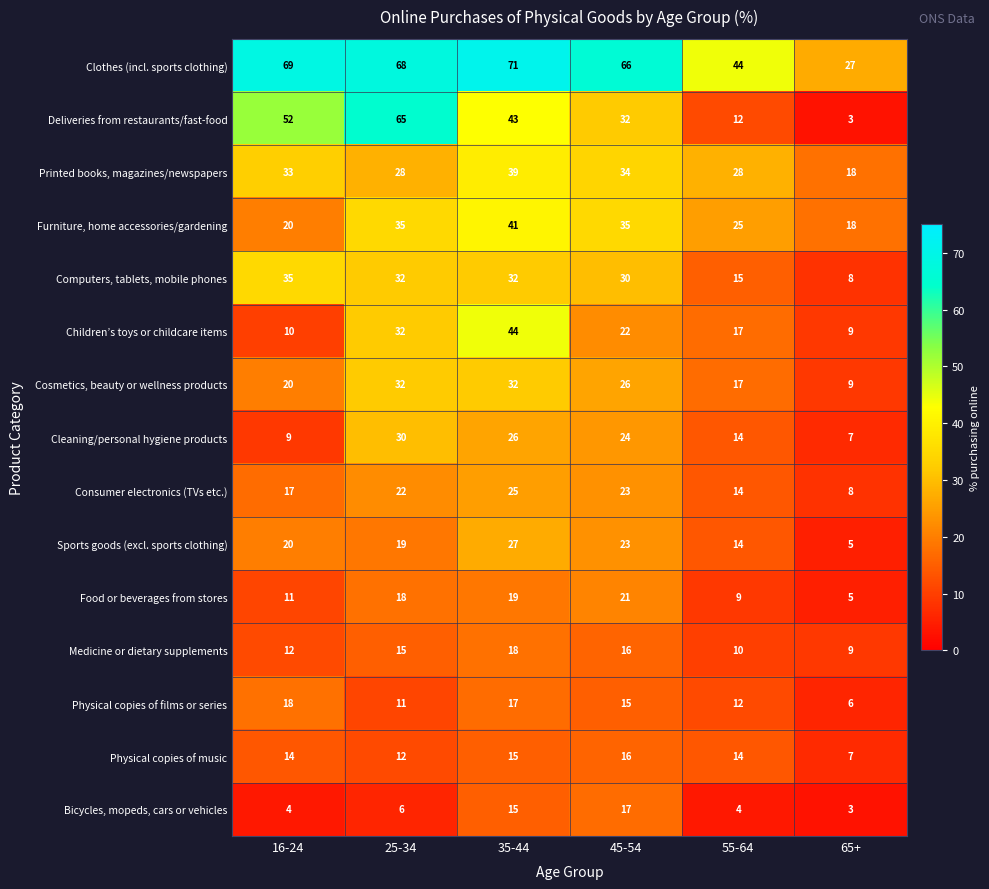

What is the approximate value of Furniture, home accessories/gardening at 65+?

18